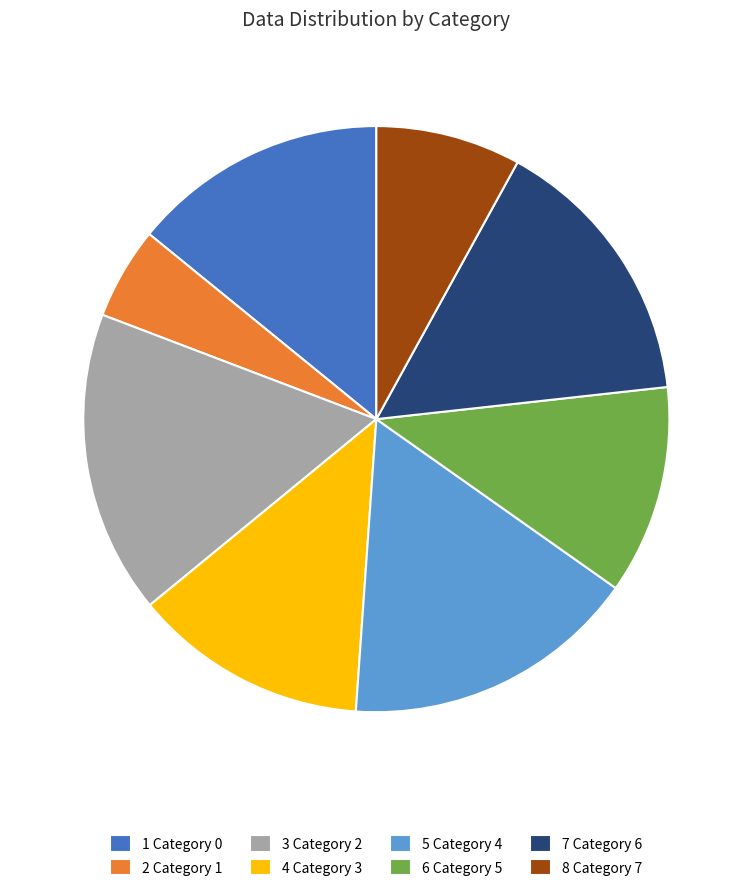

The 7 Category 6 slice represents 15% of the pie. True or false?

True